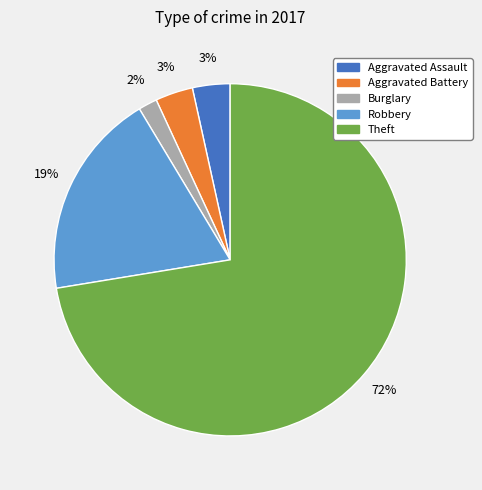

What is the majority slice?

Theft